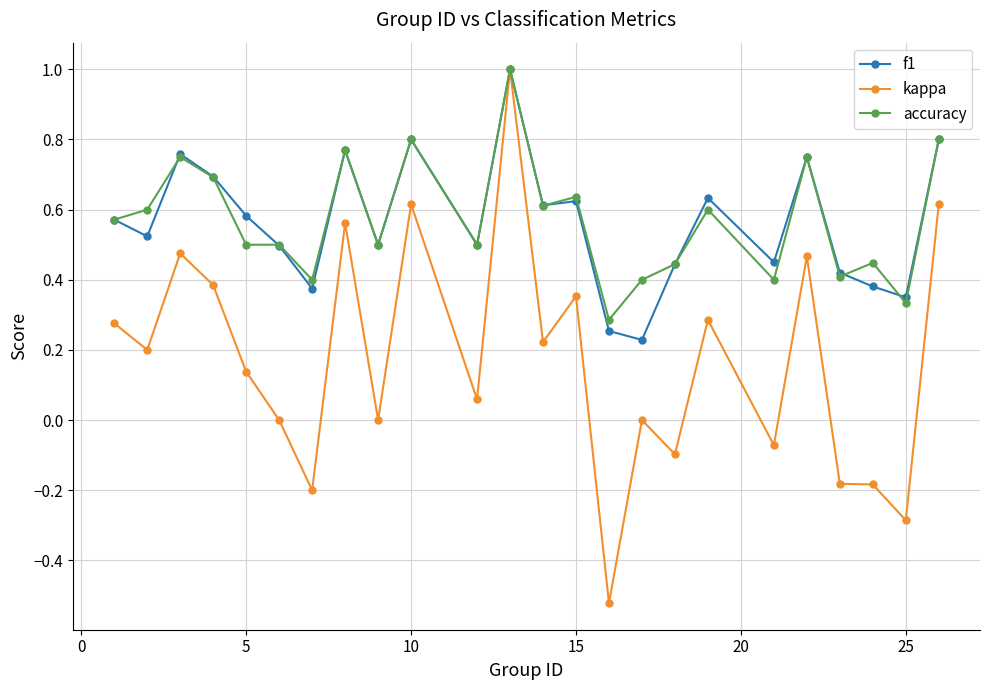

Which series has the widest spread of values?

kappa